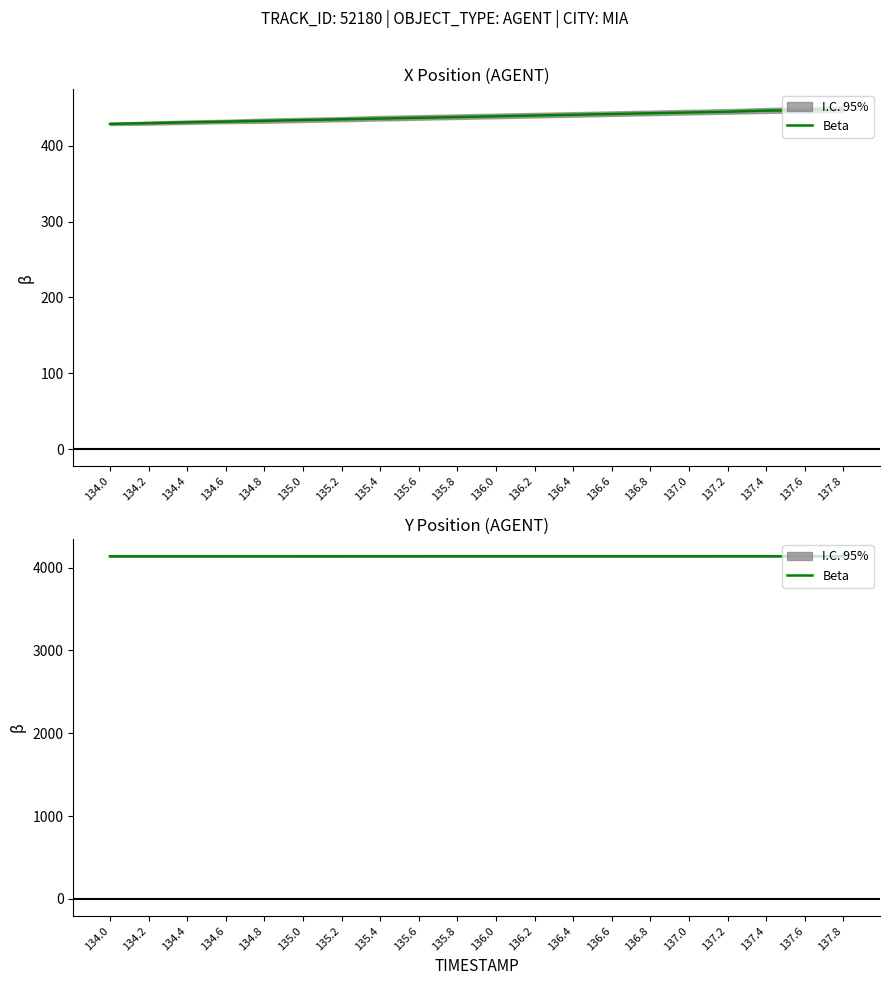

At which label is the value closest to 4136?

134.0